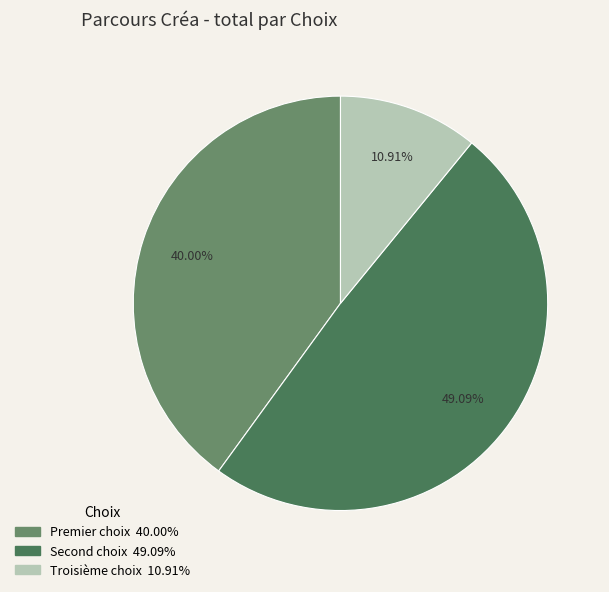

Is Premier choix the majority of the pie?

No